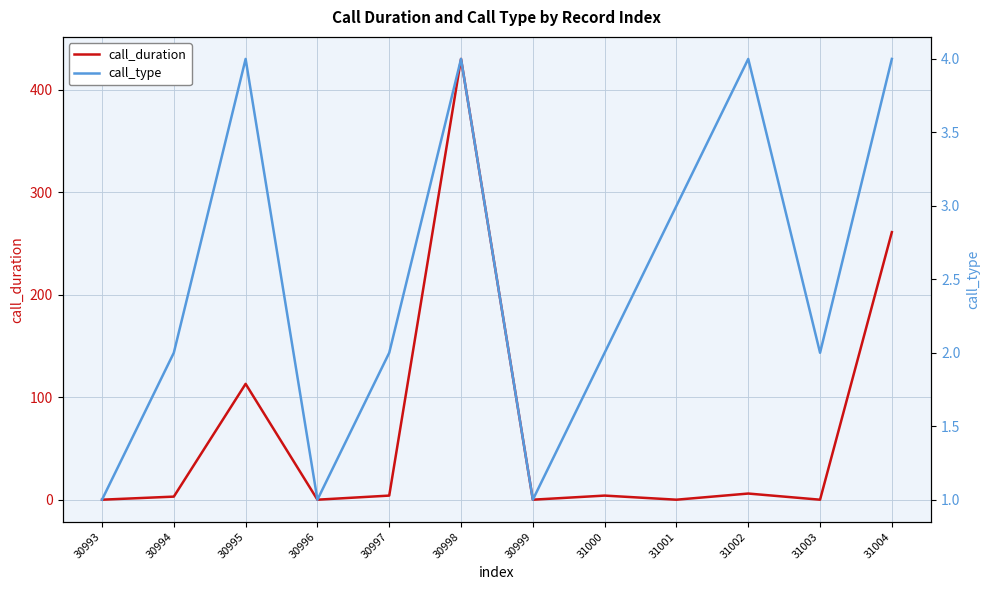

List the series in order of their peak value, lowest first.

call_type, call_duration